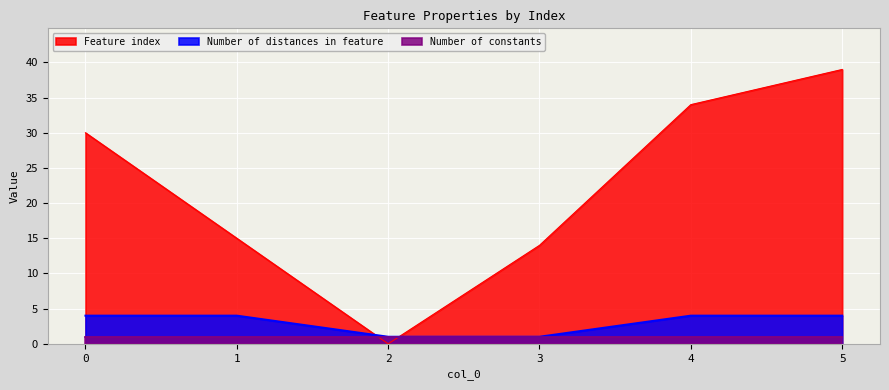

Between 5 and 4, which is larger?

5